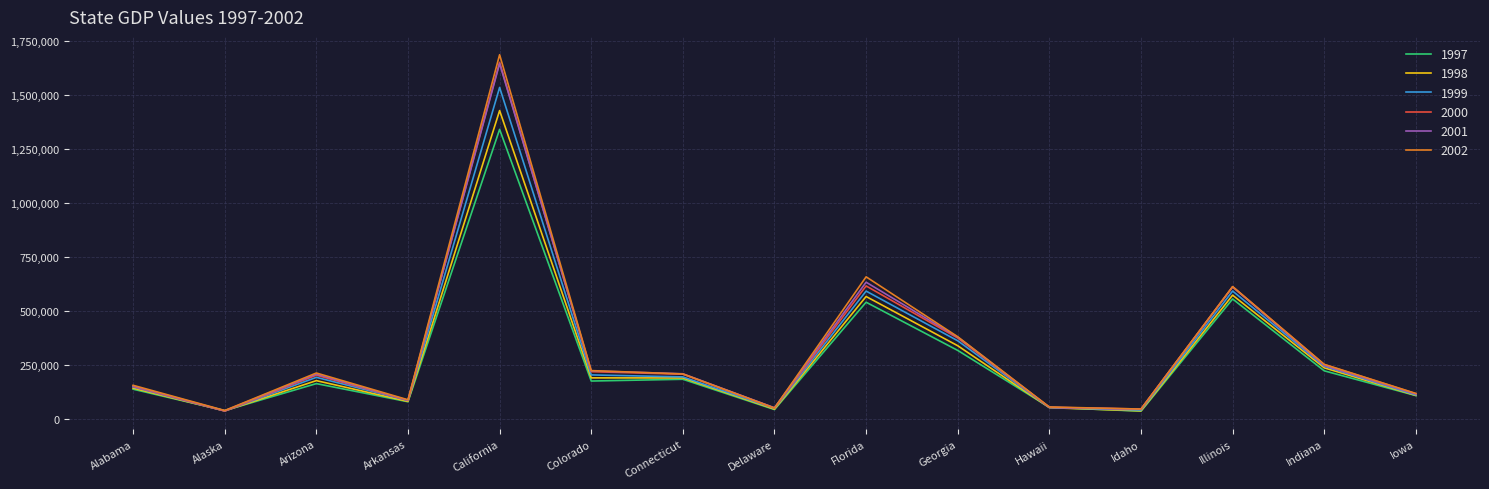

What is the difference between the highest and lowest values at Georgia?

63352